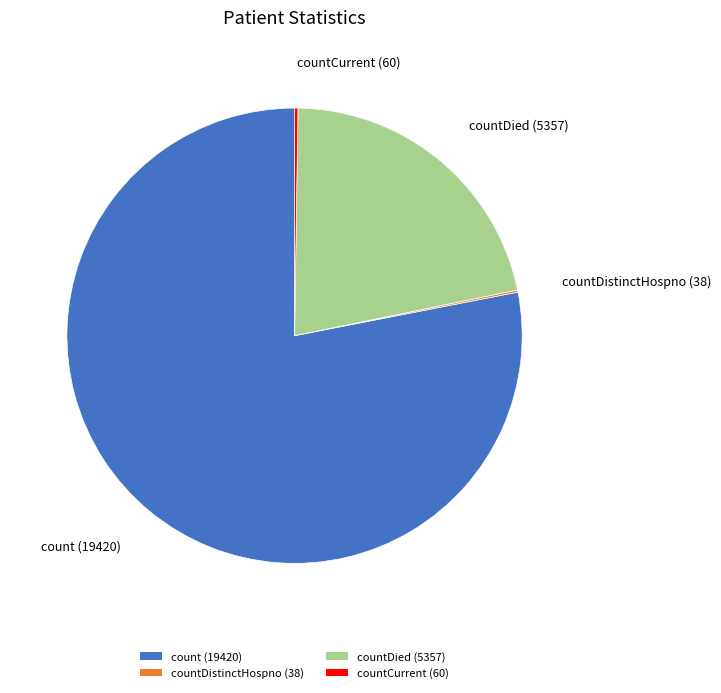

Is there any slice that represents more than half of the pie?

Yes